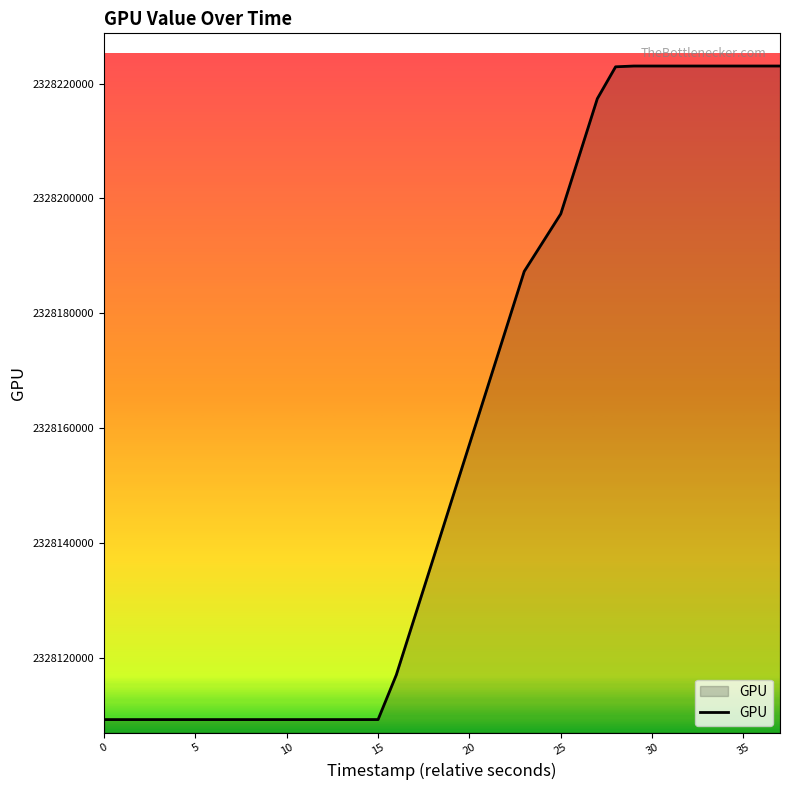

What is the smallest value displayed?

2328109323